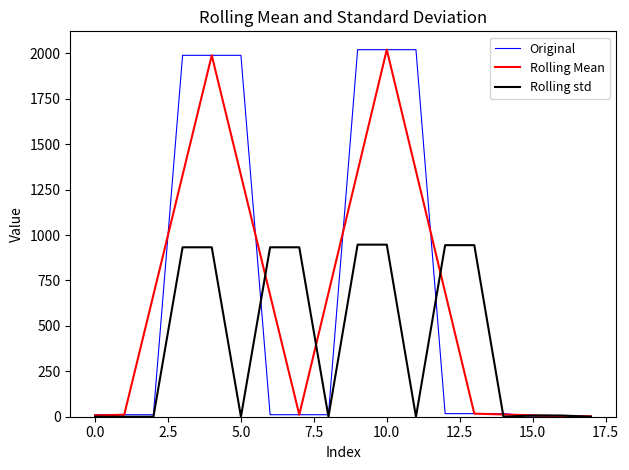

What is the maximum value for Original?

2020.0